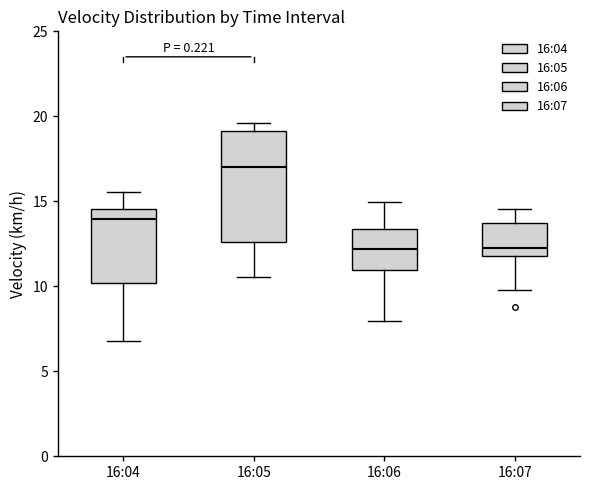

Reading left to right, transcribe this box plot: for each box, give where its median line is, the range the box spans, and where its two whiskers end, as read against the y-axis. The values are not printed on the chart, so give them approximately, as read against the axis.

16:04: median 14.0, box 10.0 to 14.5, whiskers 7.0 to 15.5
16:05: median 17.0, box 12.5 to 19.0, whiskers 10.5 to 19.5
16:06: median 12.0, box 11.0 to 13.5, whiskers 8.0 to 15.0
16:07: median 12.5, box 12.0 to 13.5, whiskers 10.0 to 14.5